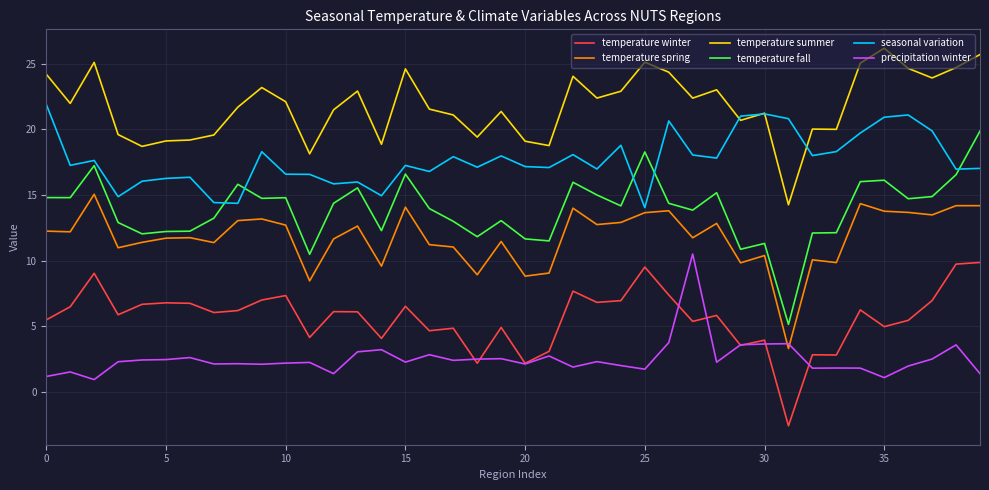

Which series has the largest total across all categories?

temperature summer